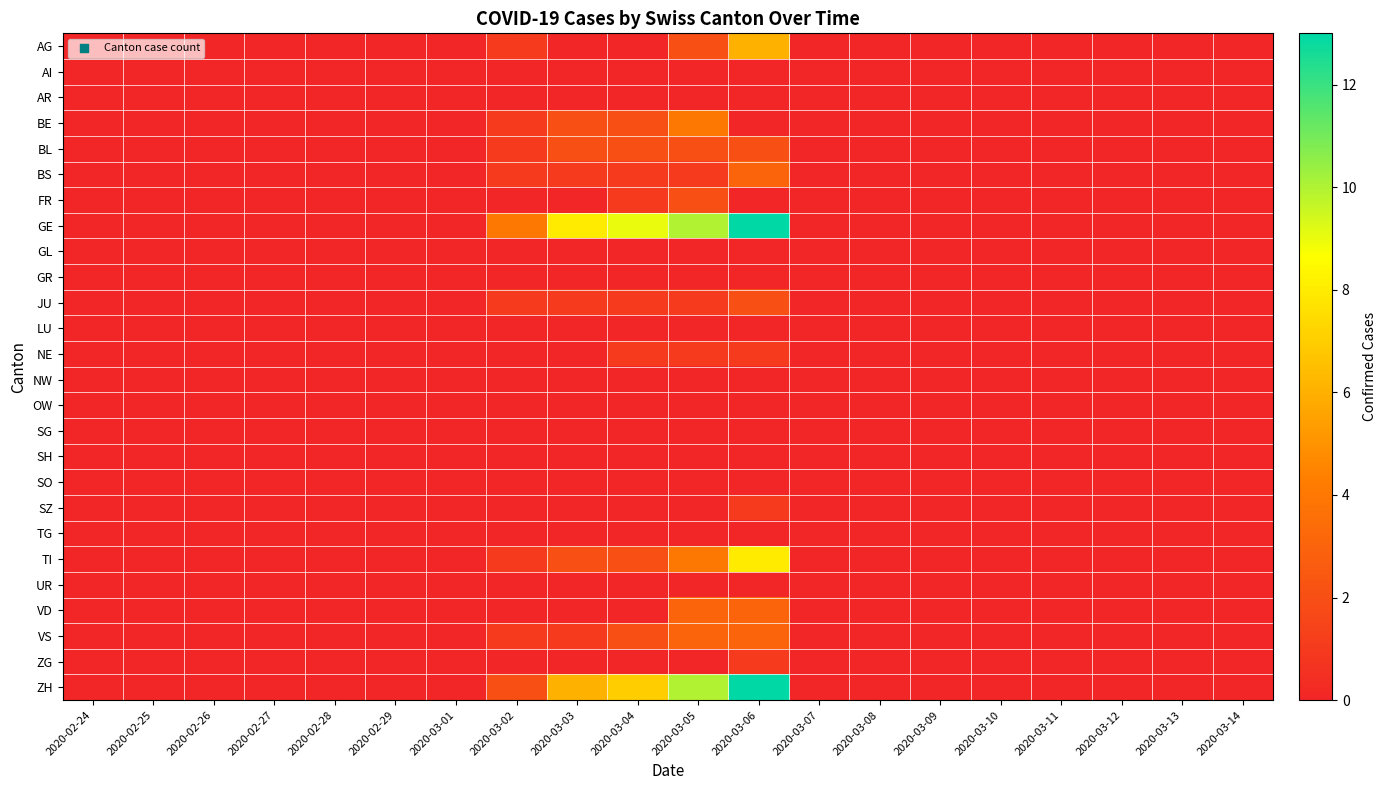

How many data points does each series have?

20